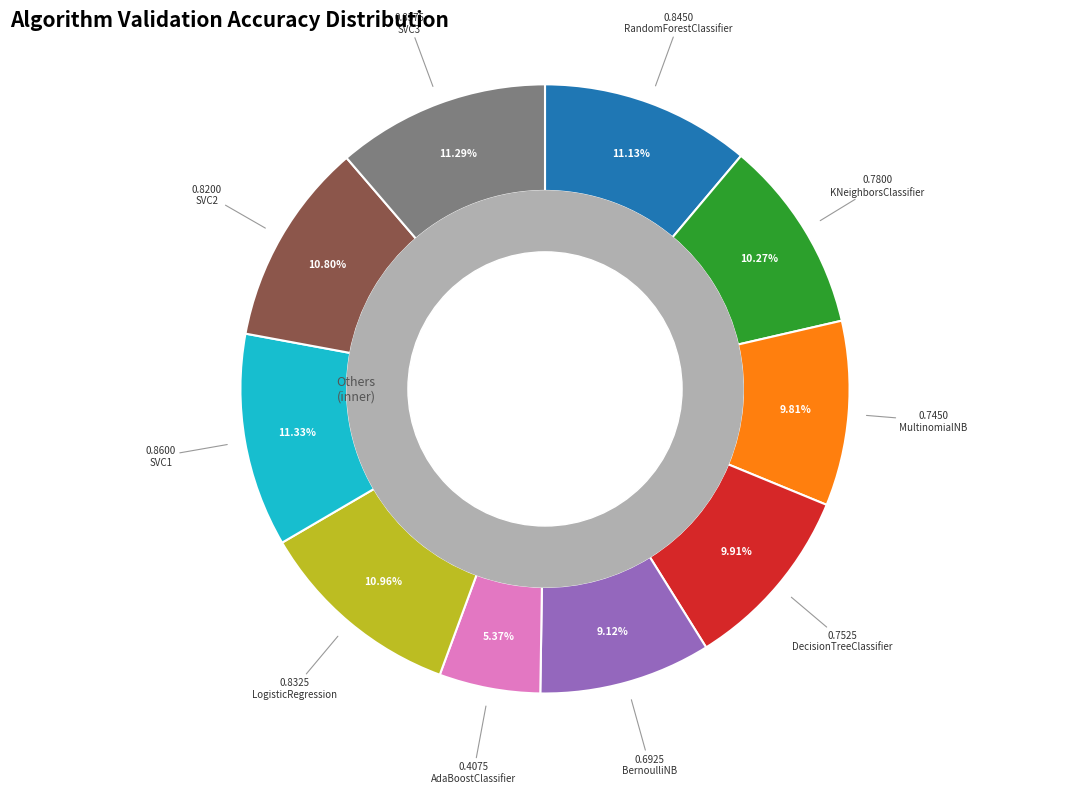

Is there any slice that represents more than half of the pie?

No